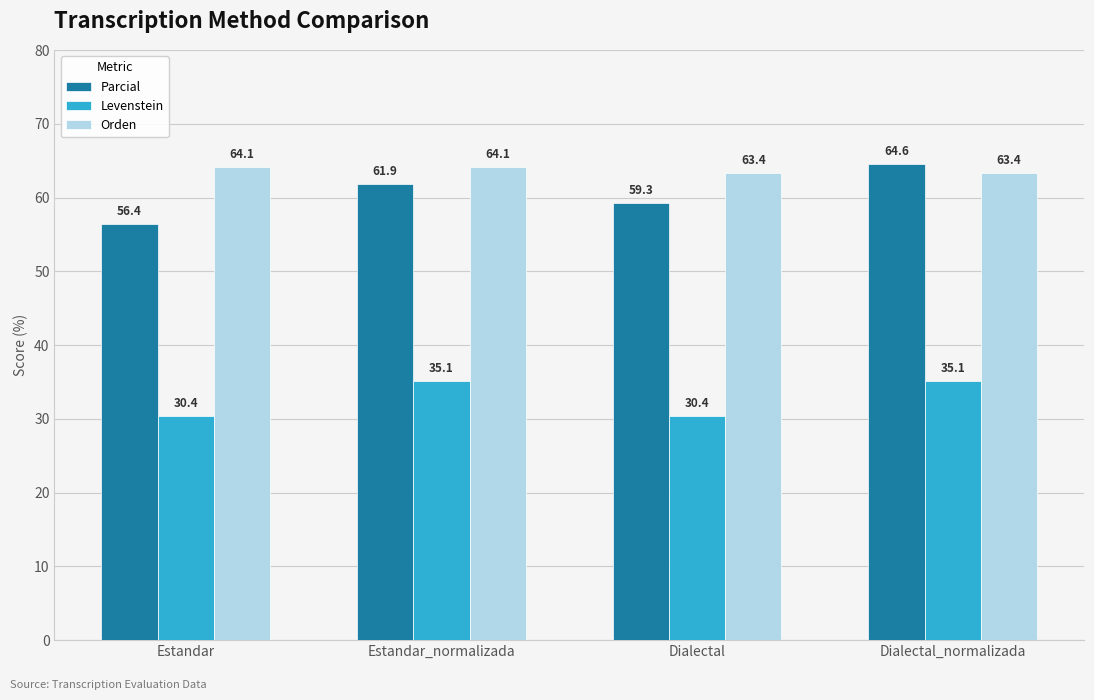

How many values in the Parcial series are below 61?

2